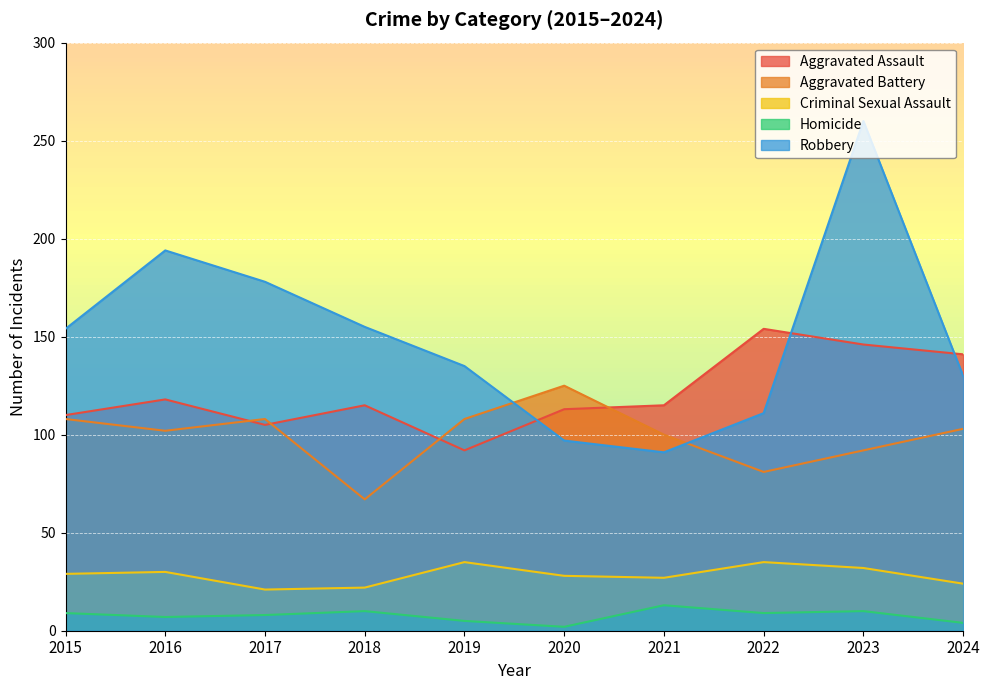

How many distinct data groups are displayed?

5